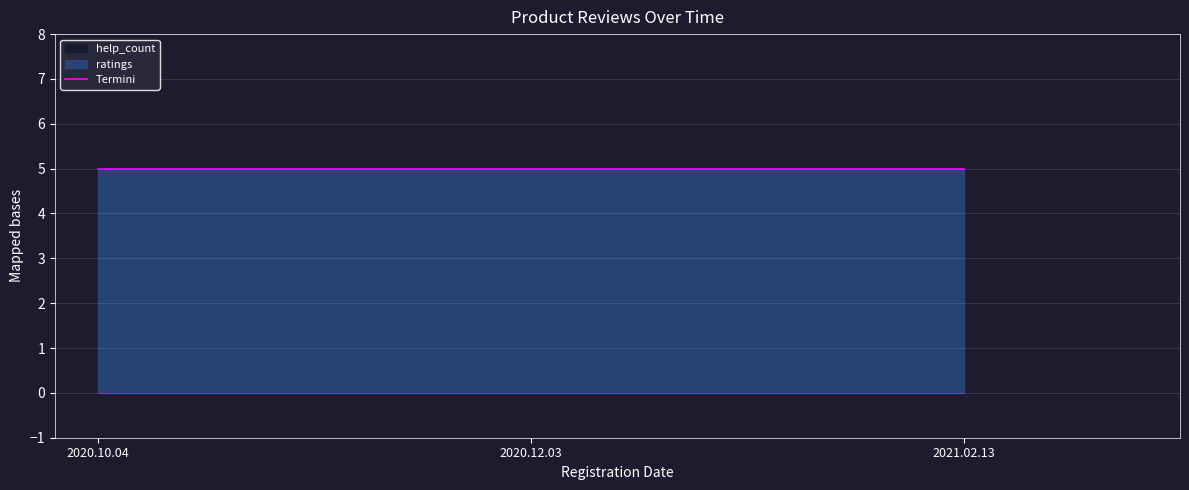

What is the sum of all ratings values?

15